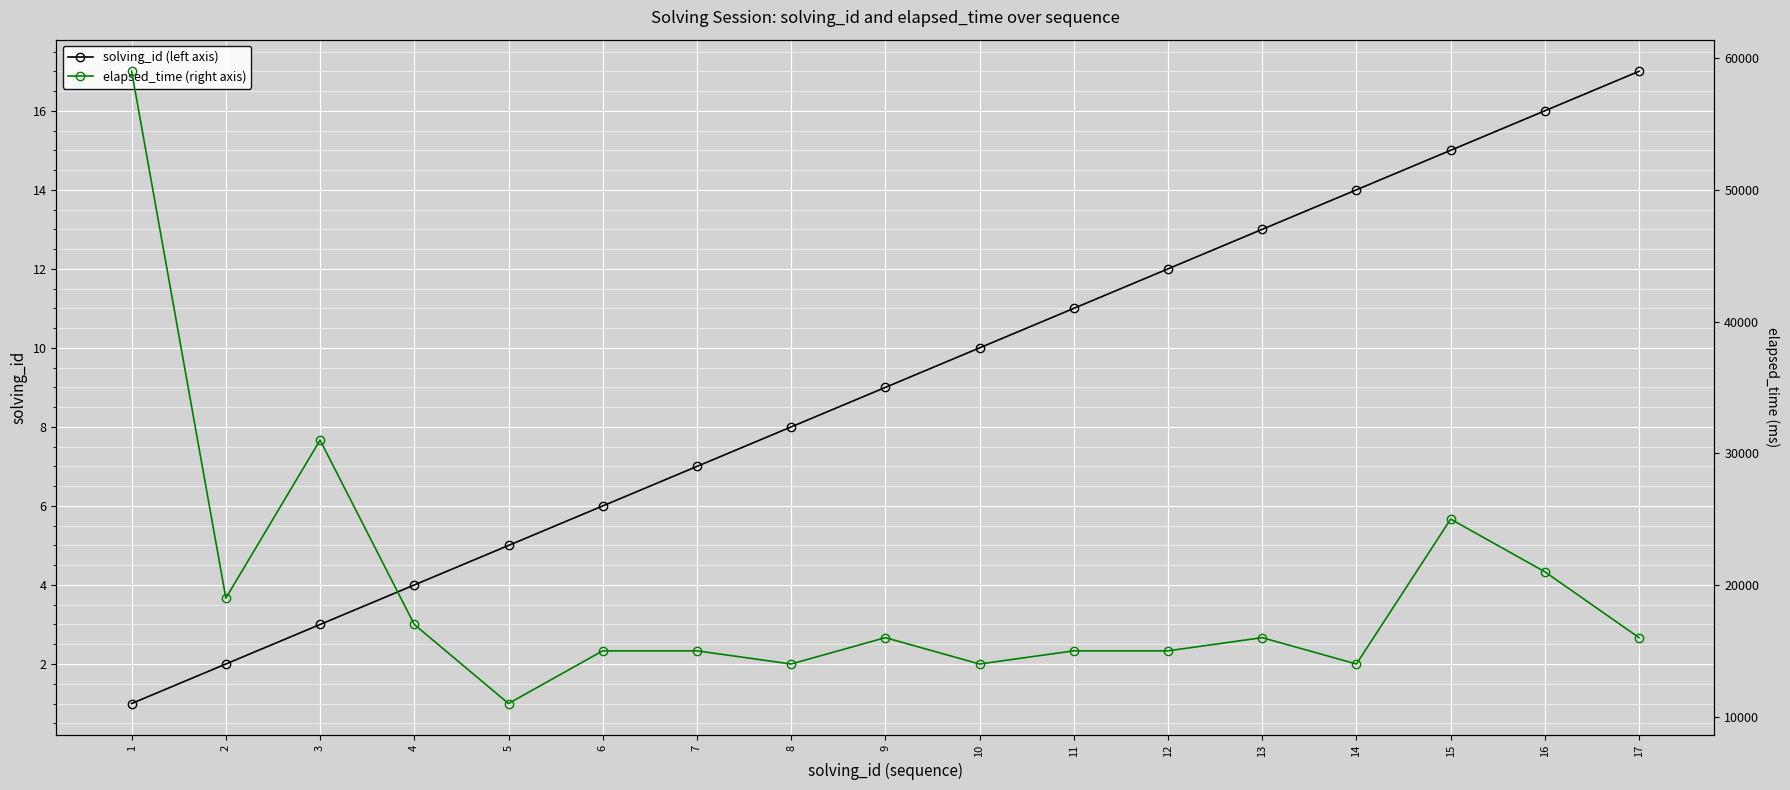

True or false: solving_id (left axis) and elapsed_time (right axis) intersect in this chart.

False